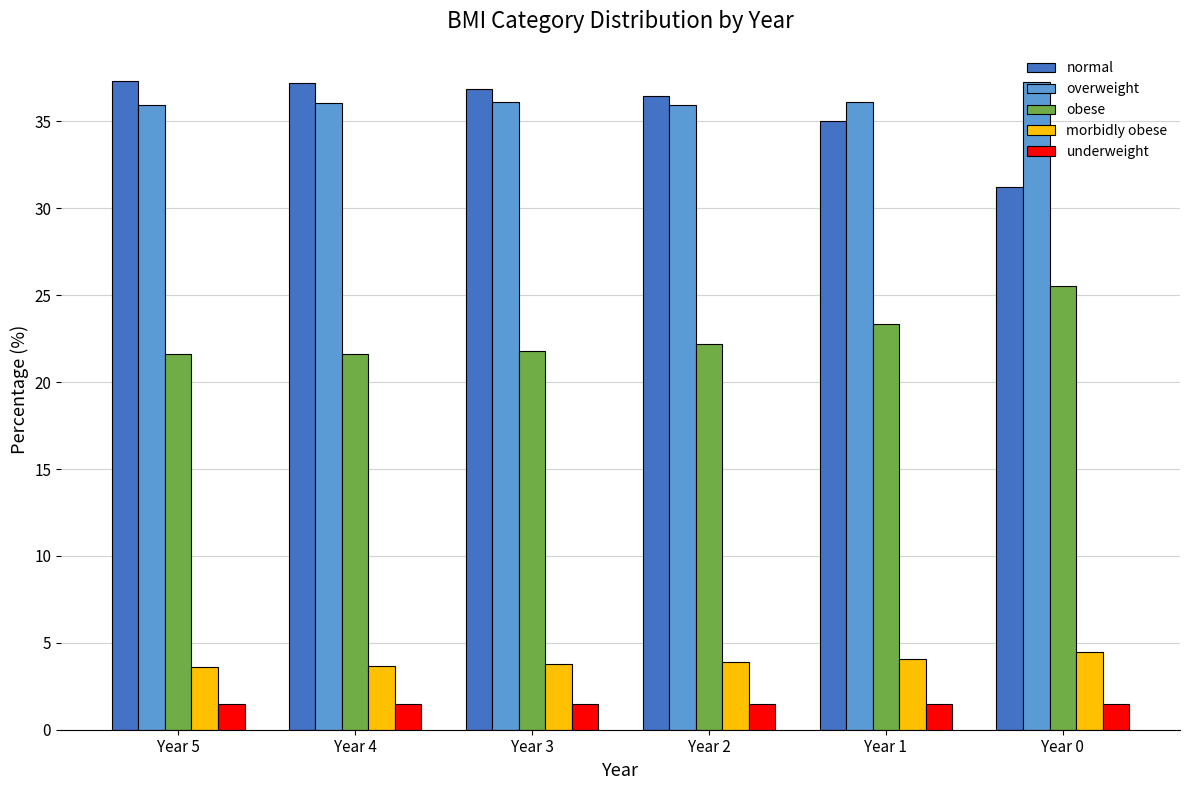

At how many categories does at least one series exceed 20?

6